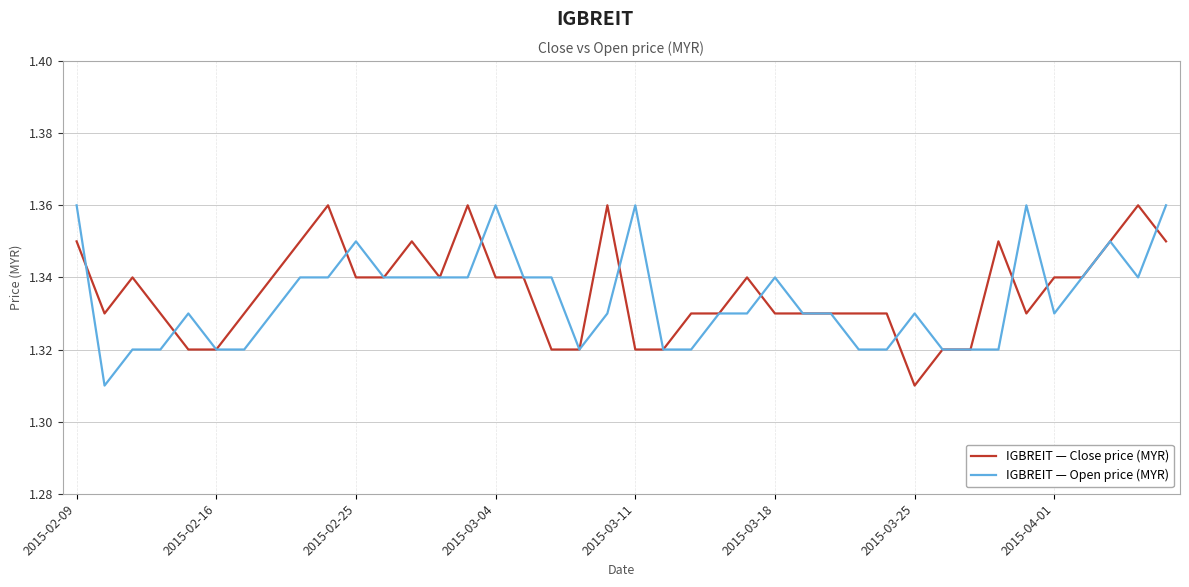

What is the average value of the IGBREIT — Open price (MYR) series?

1.3